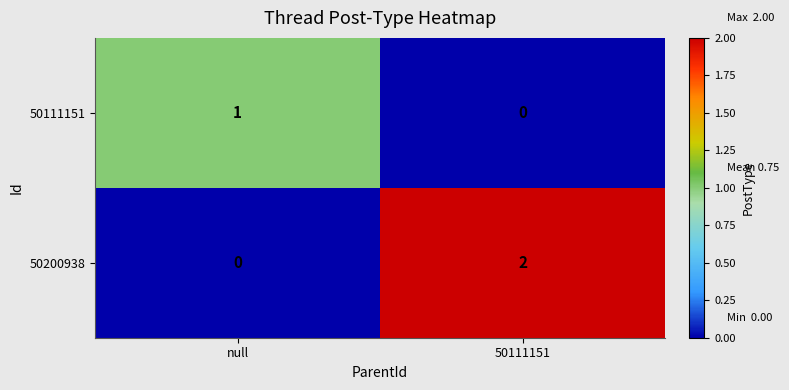

Which category has the lowest value in the 50200938 series?

null